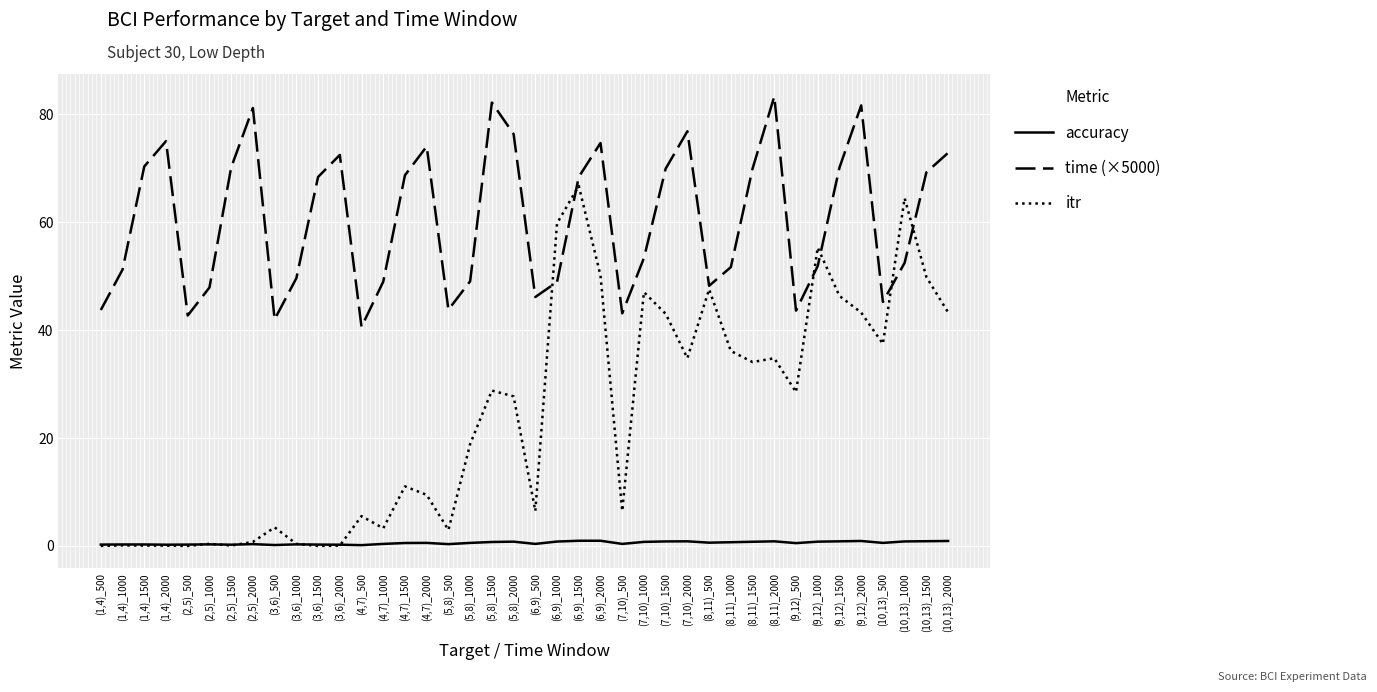

Which series has the largest range (max minus min)?

itr